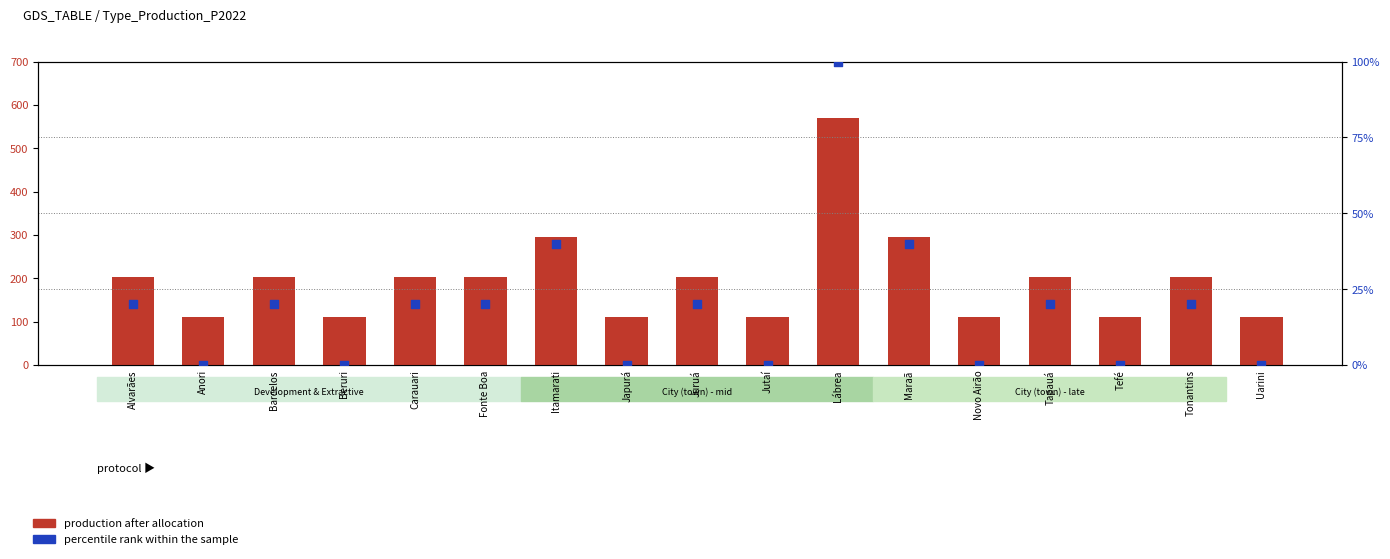

At how many categories does at least one series exceed 190?

10